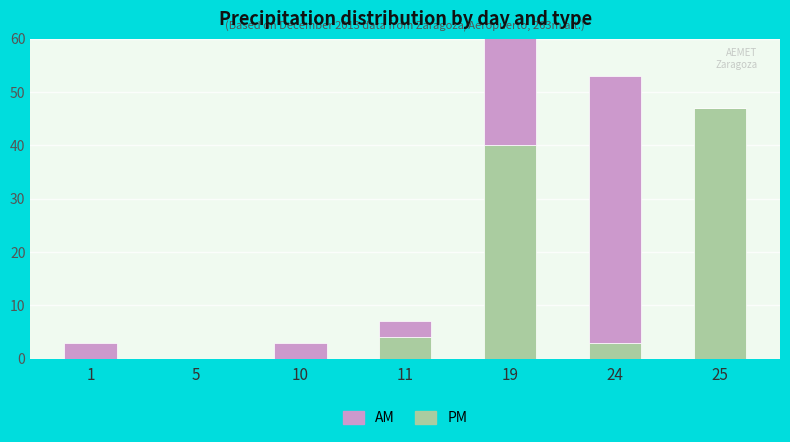

What is the difference between the maximum and minimum values in the AM series?

50